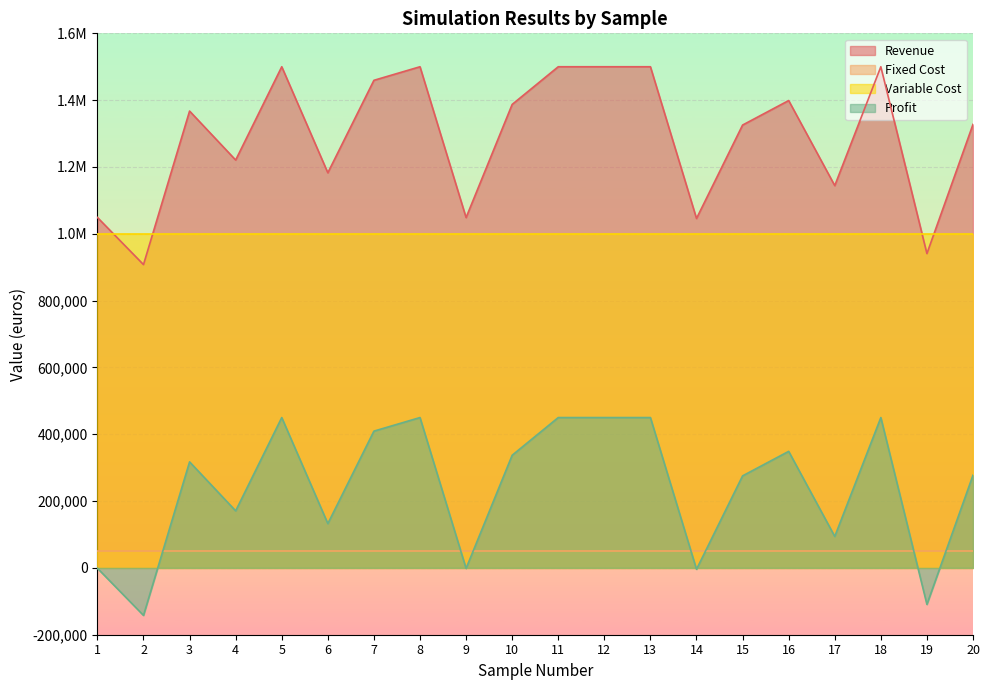

What is the smallest value displayed?

-142199.5